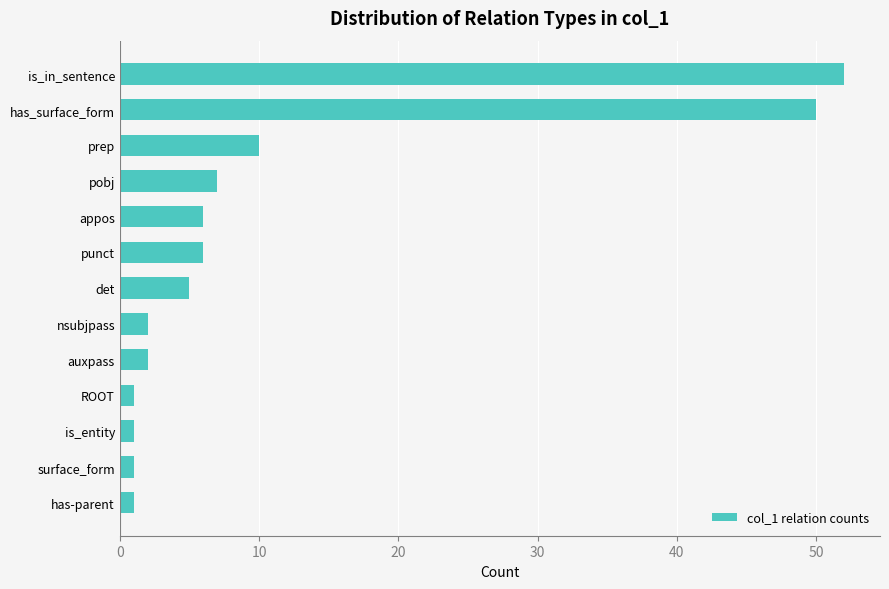

Between surface_form and punct, which is larger?

punct